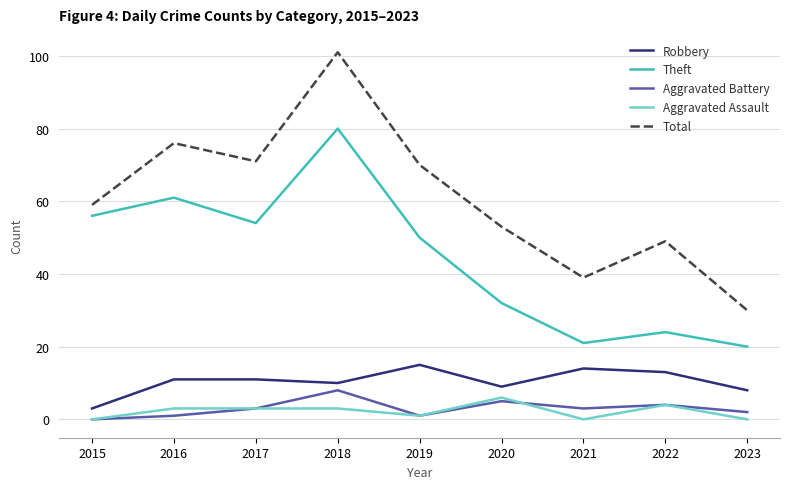

Which series changed the most between 2018 and 2021?

Total